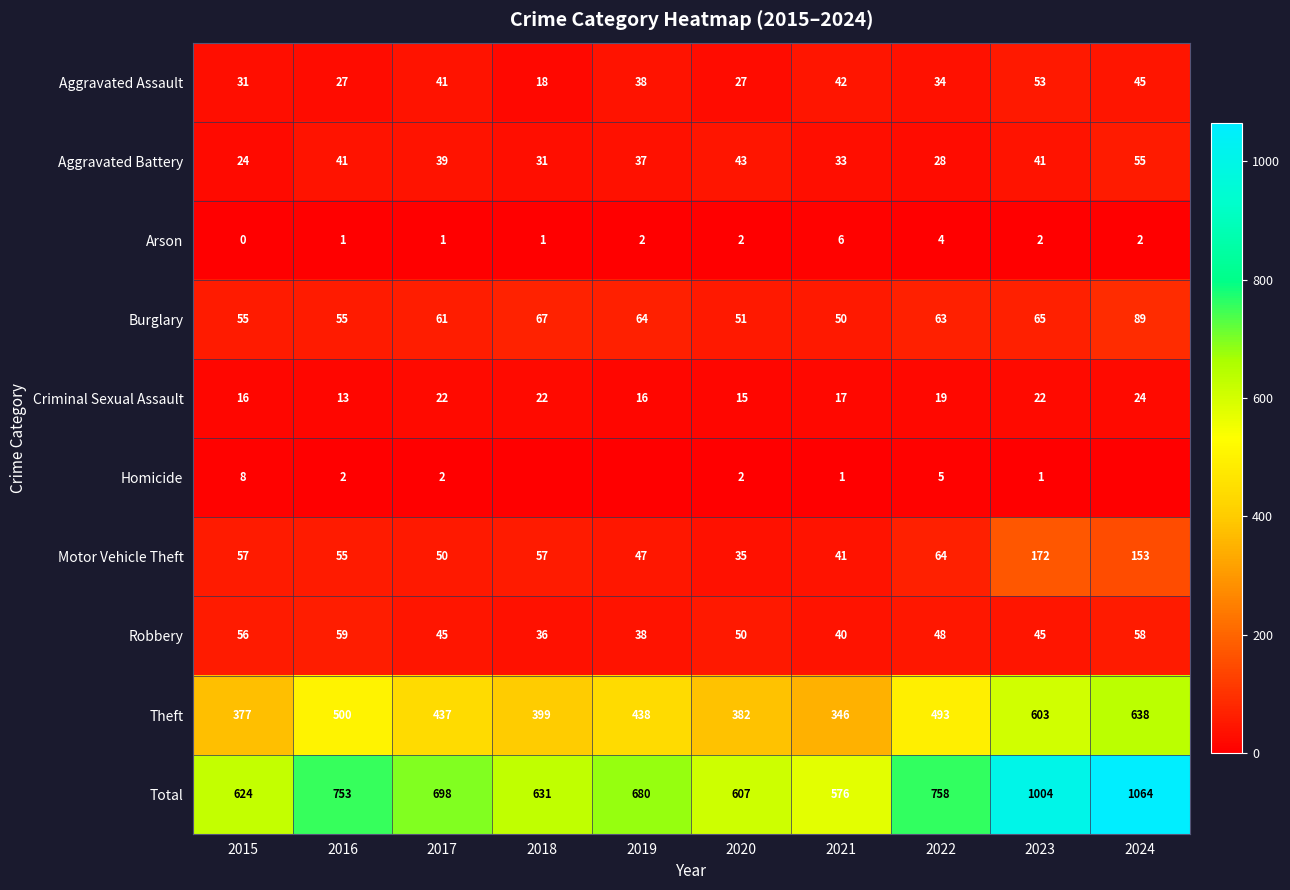

What is the difference between the Motor Vehicle Theft values at 2023 and 2024?

19